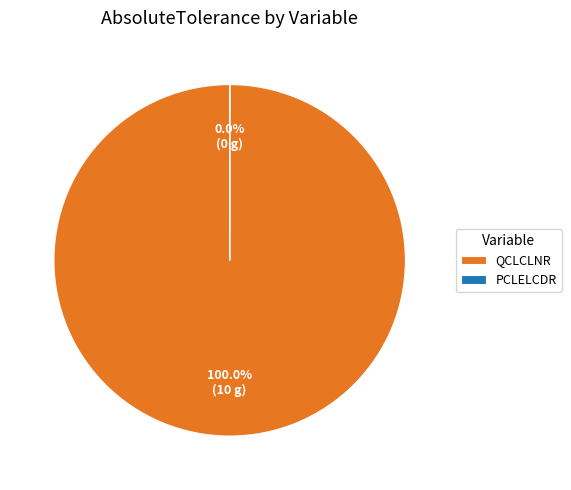

Is there any slice that represents more than half of the pie?

Yes